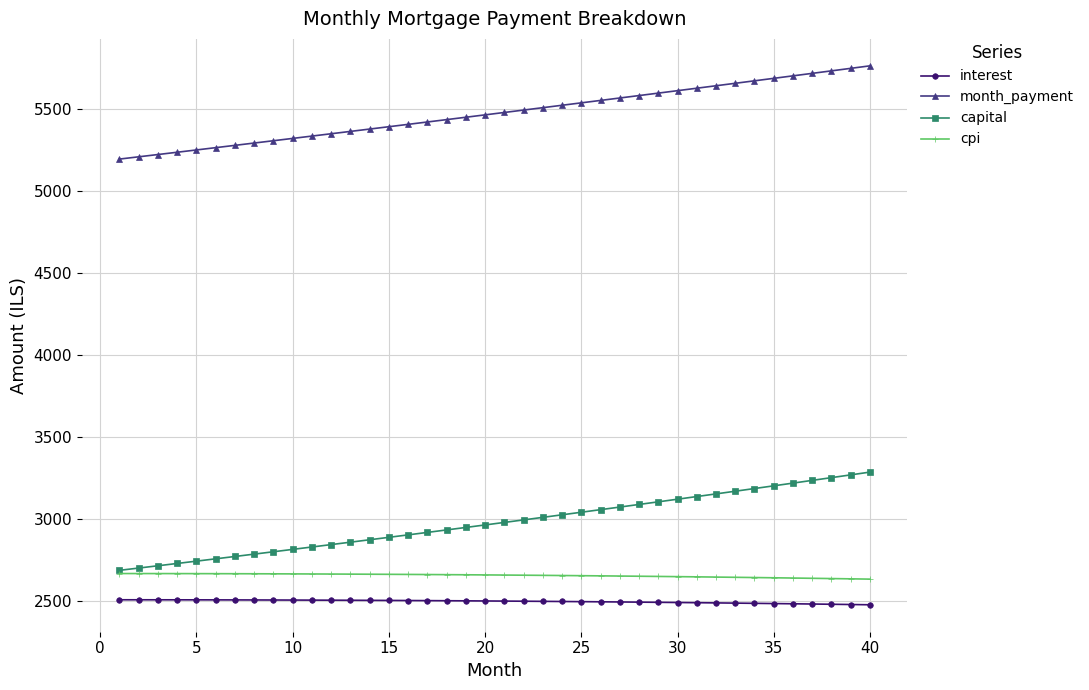

True or false: interest and month_payment cross at least once.

False